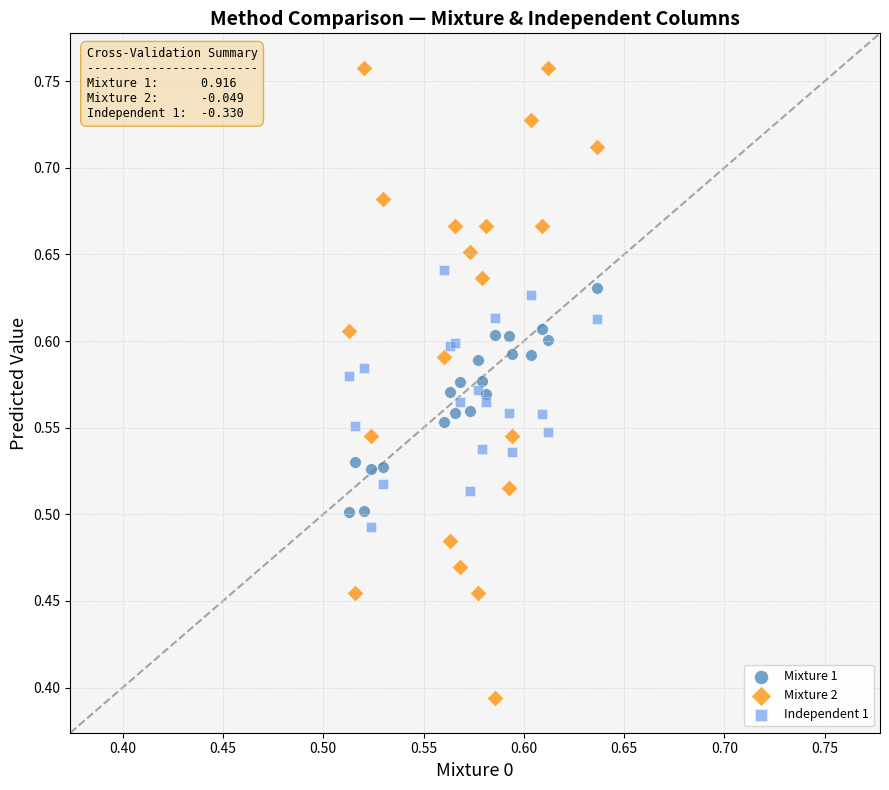

Which series has the widest spread of Y values?

Mixture 2